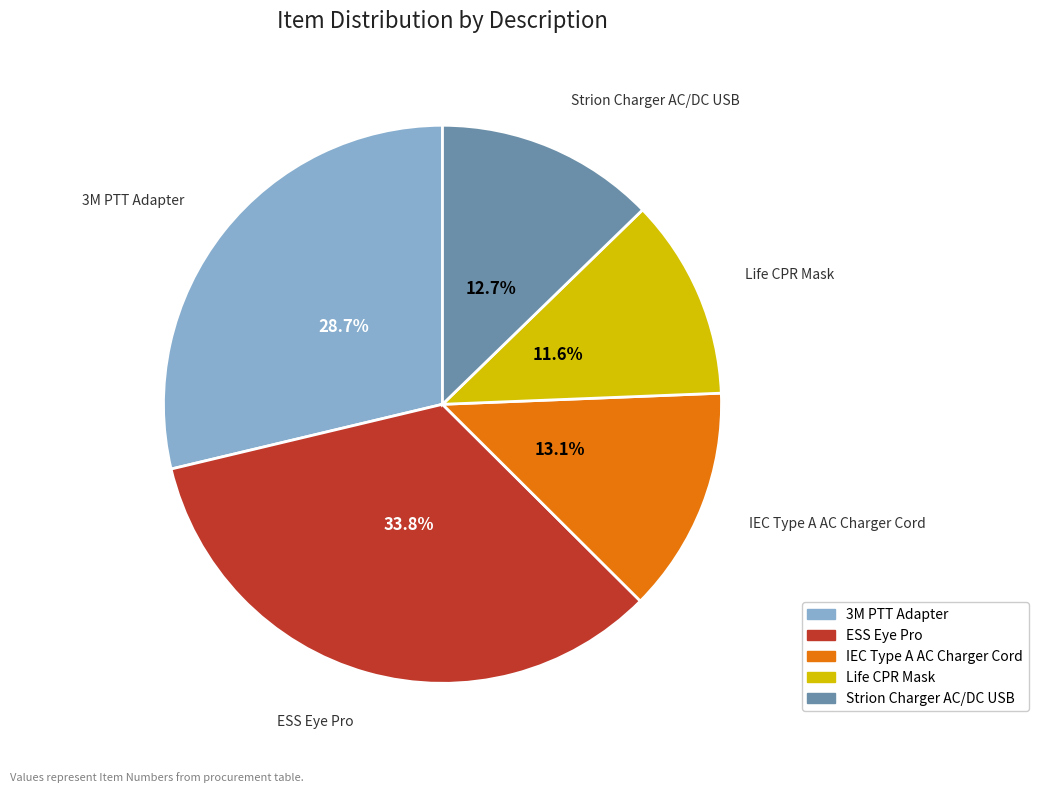

Count the number of slices in the pie.

5